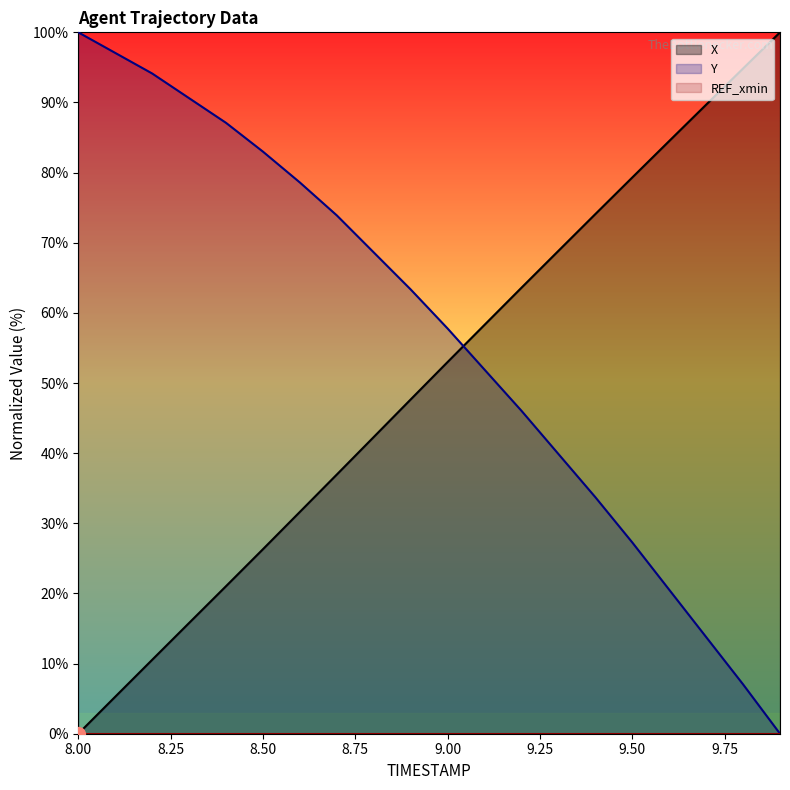

Does the chart display data point markers on the line(s)?

No